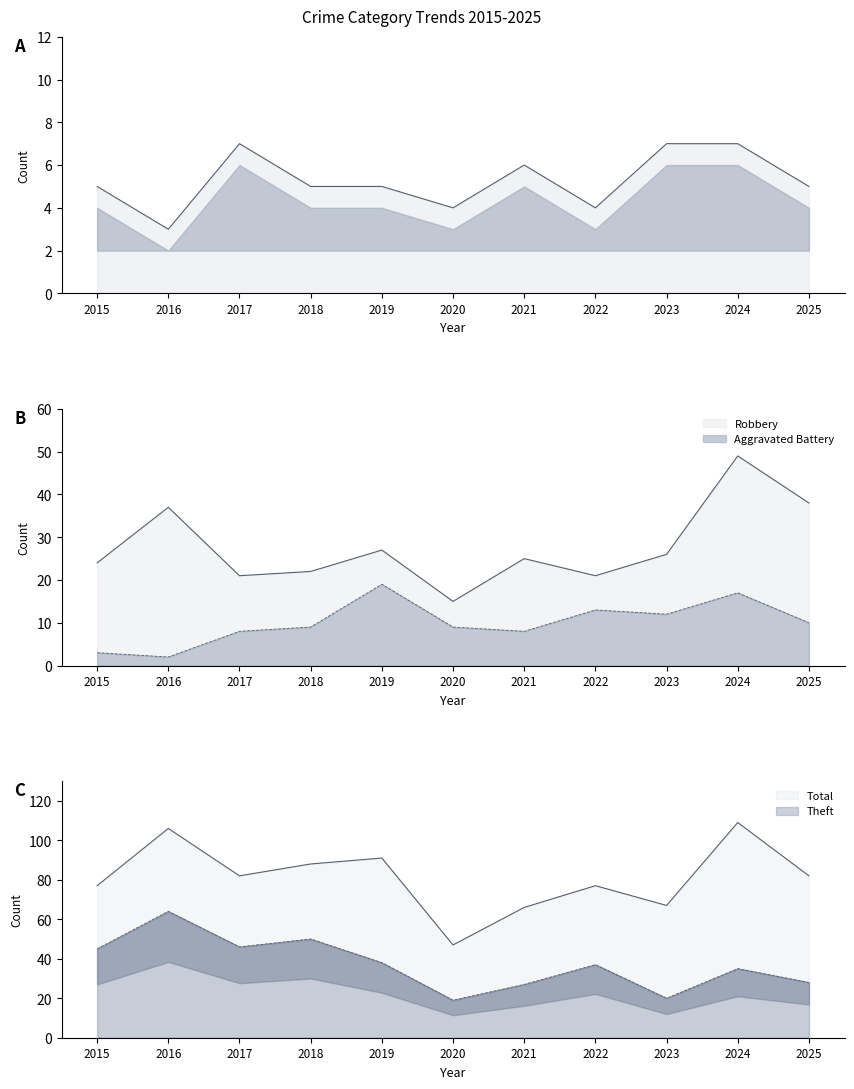

Where does the Theft series first go above 37?

2015